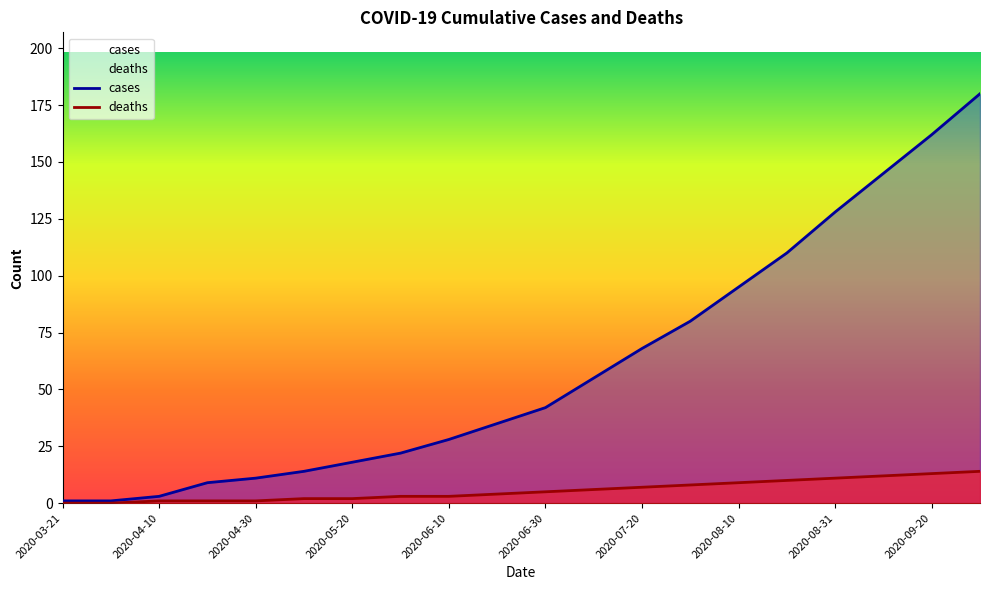

True or false: deaths and cases intersect in this chart.

False